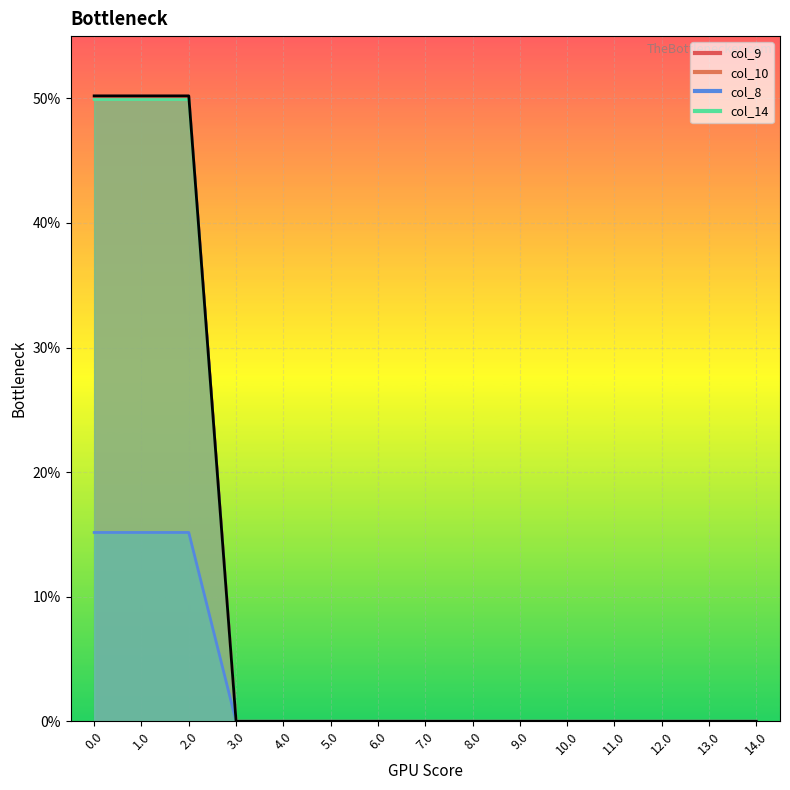

What position from the right is 12.0?

3